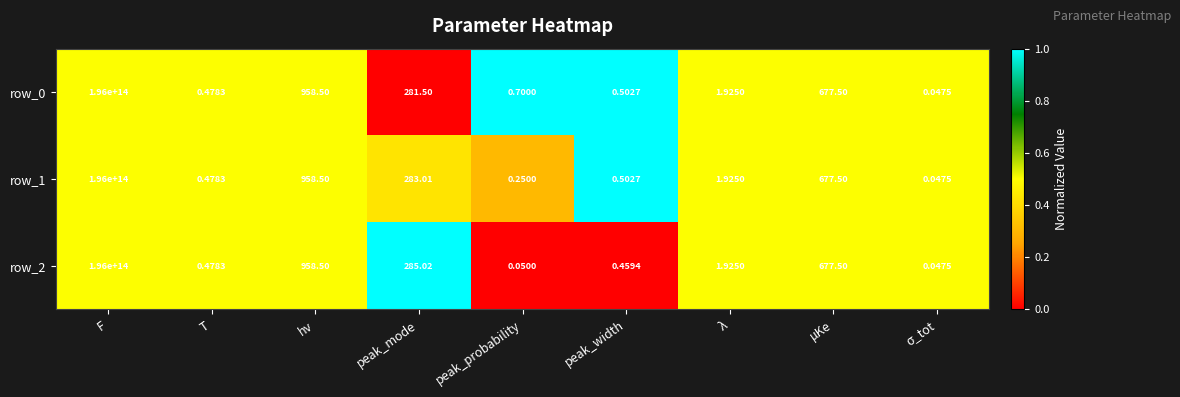

True or false: row_0 has a value of 0.1 at T.

False